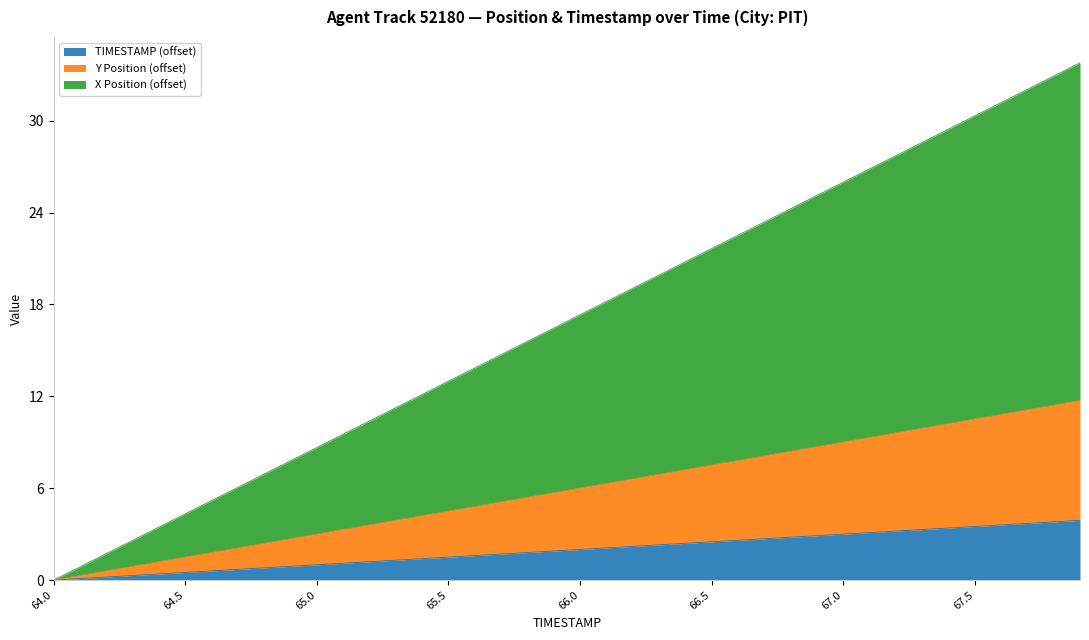

List the series in order of their peak value, lowest first.

TIMESTAMP, Y Position, X Position